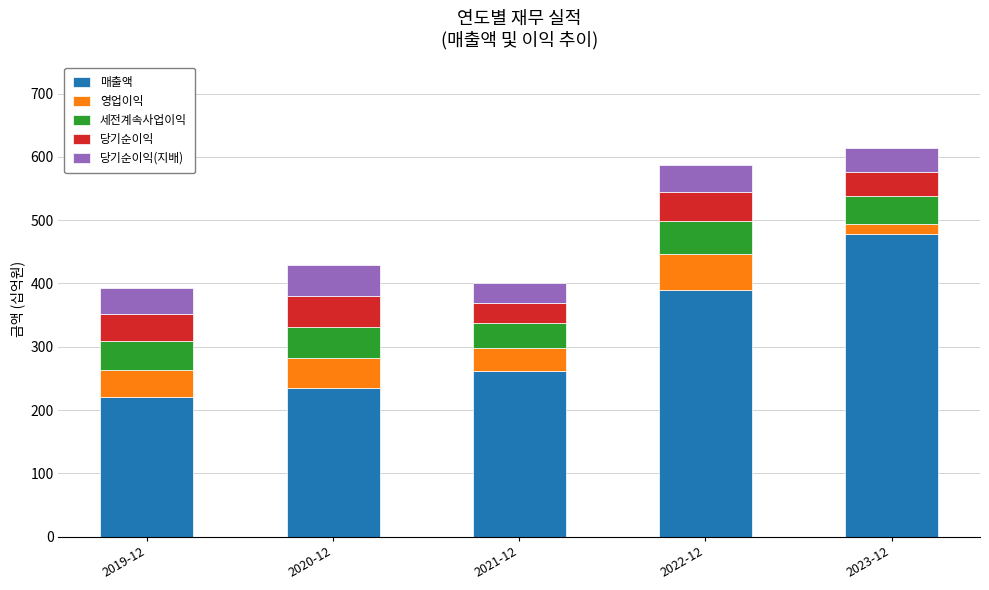

What is the maximum value for 매출액?

478